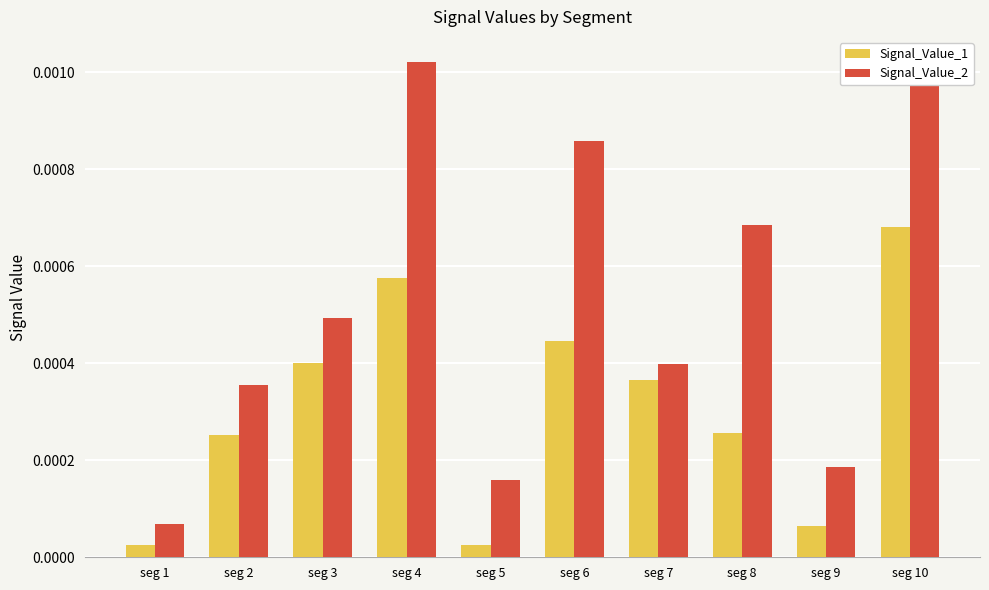

List the labels in order of Signal_Value_2 value, largest first.

seg 4, seg 10, seg 6, seg 8, seg 3, seg 7, seg 2, seg 9, seg 5, seg 1